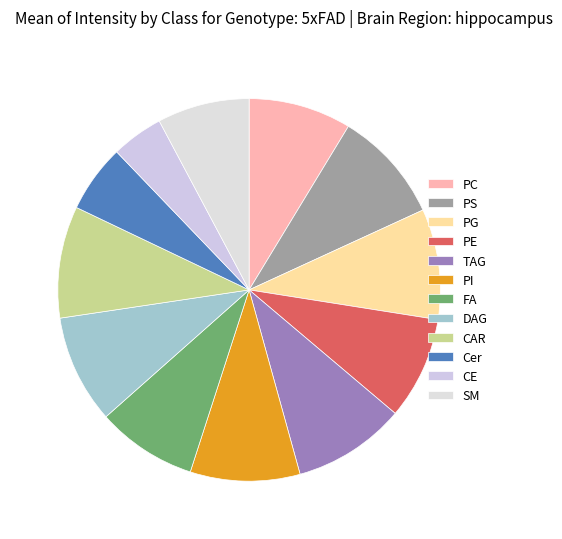

Rank the categories by value from highest to lowest.

field.data4, field.data1, field.data8, field.data2, field.data5, field.data7, field.data0, field.data3, field.data6, field.data11, field.data9, field.data10